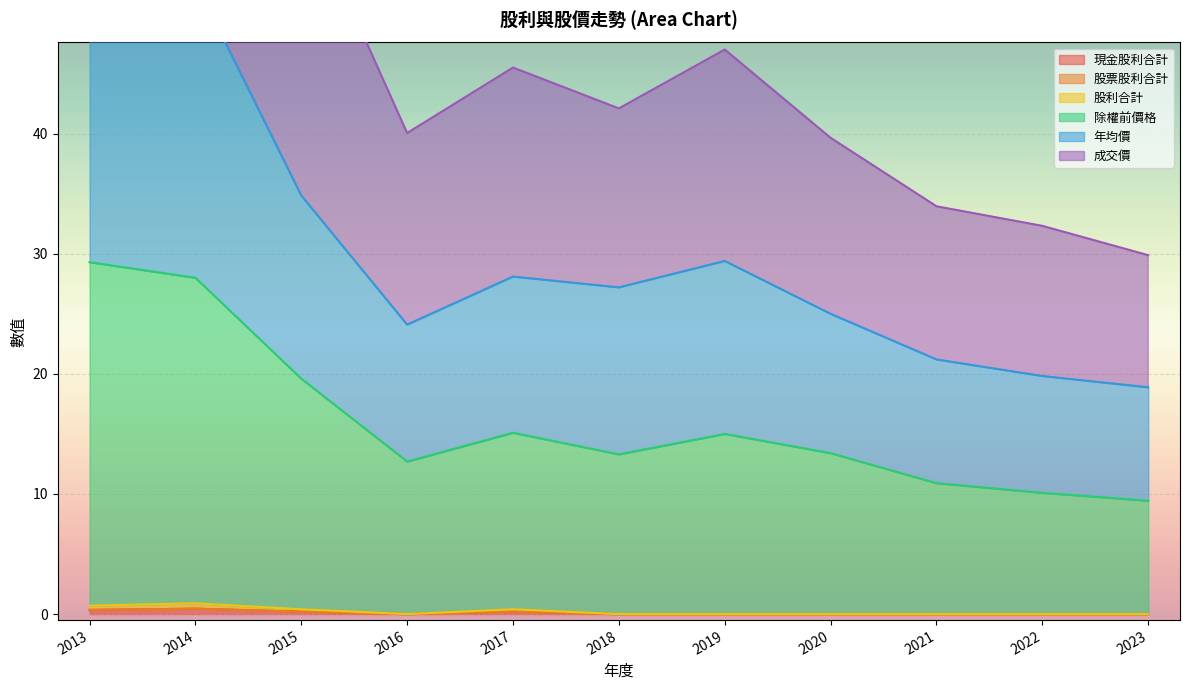

Which series has the largest total across all categories?

成交價